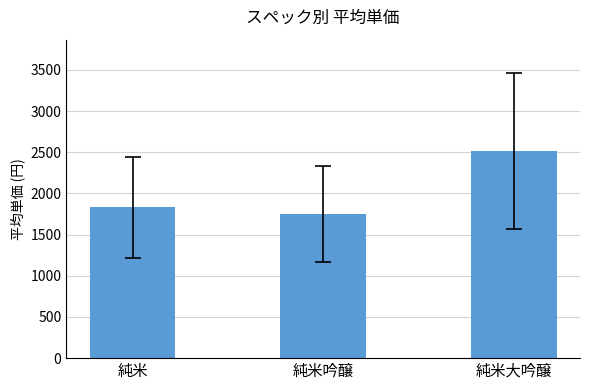

Which has a higher value, 純米 or 純米大吟醸?

純米大吟醸